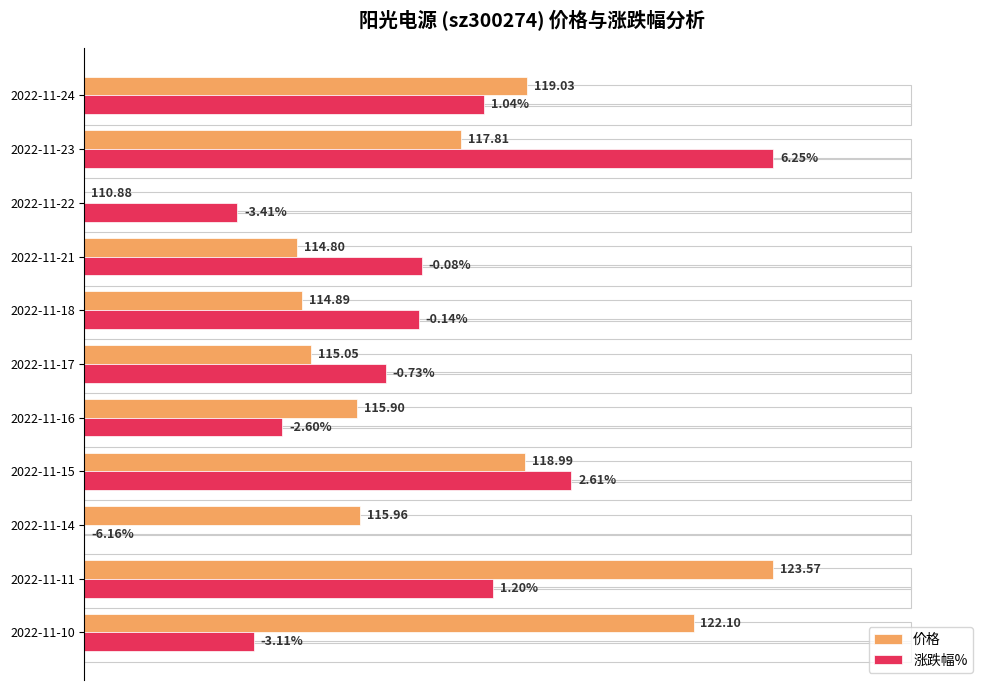

Which series has the widest spread of values?

价格